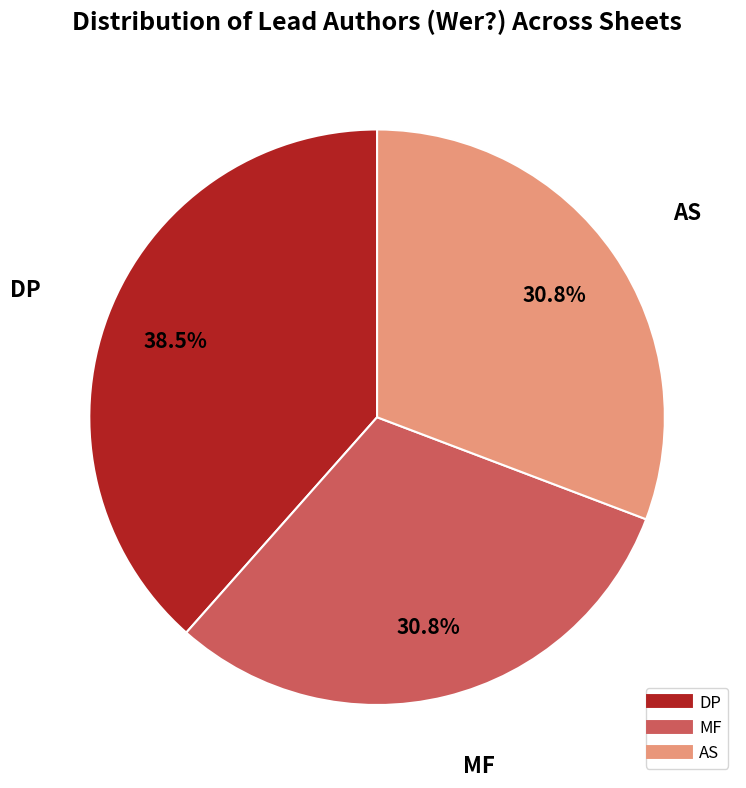

Does DP account for over 50% of the chart?

No